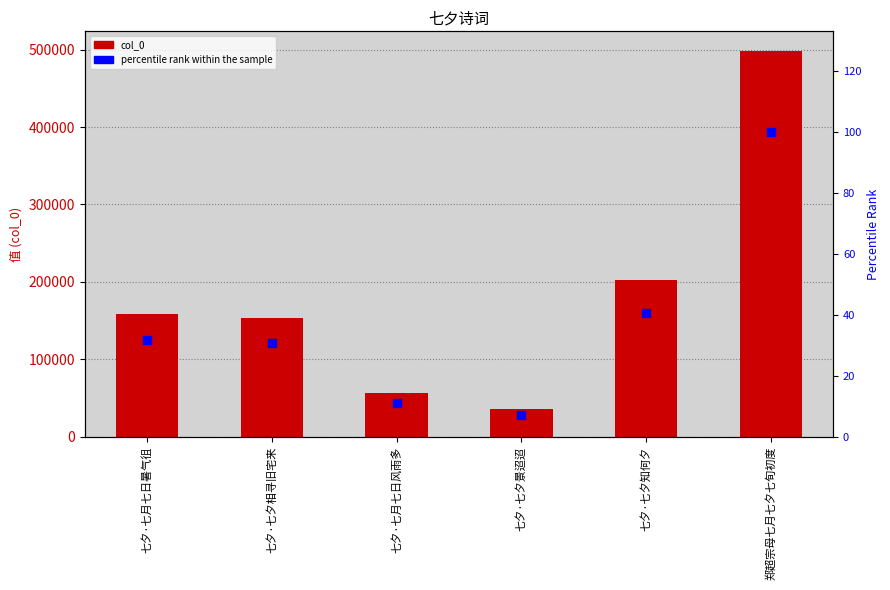

Which series reaches the maximum Y coordinate?

col_0